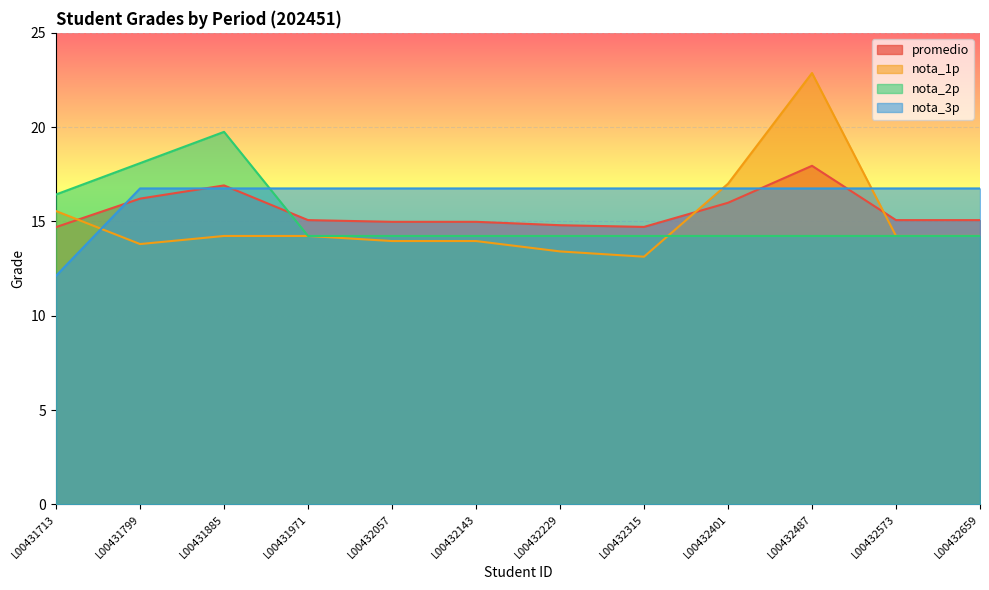

What is the approximate value of nota_2p at L00431713?

16.4